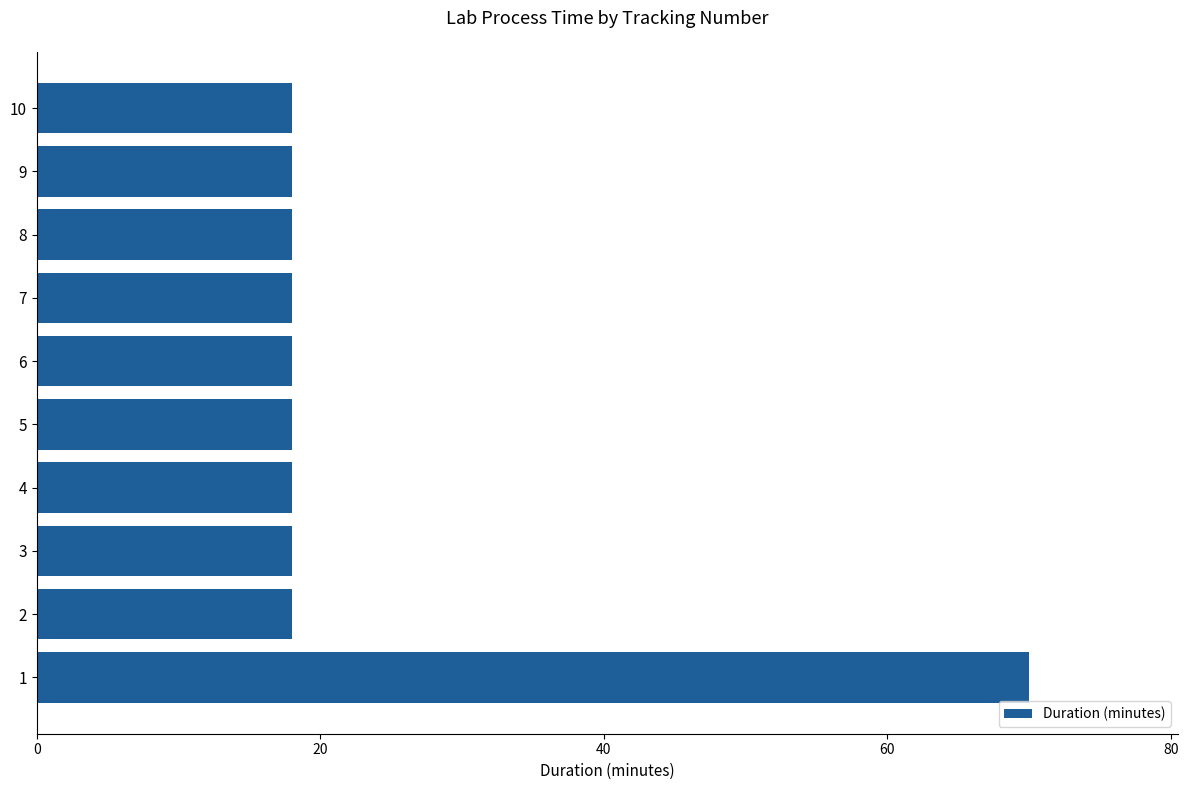

What is the maximum value shown in the chart?

70